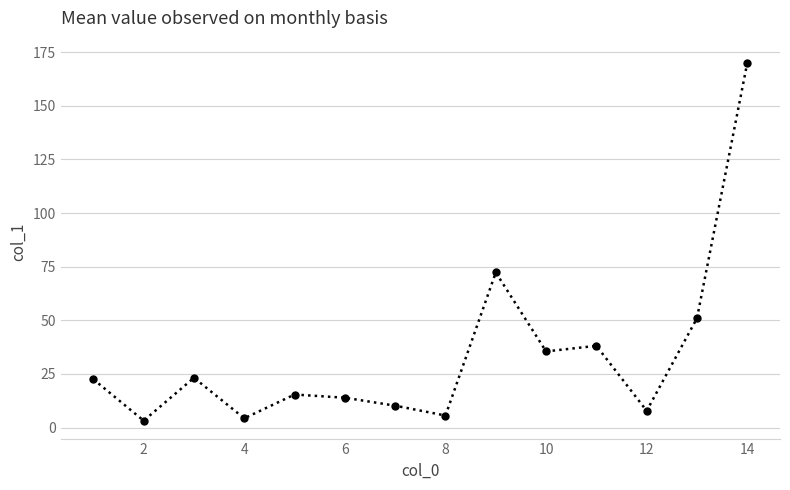

How many data points are less than 22?

7